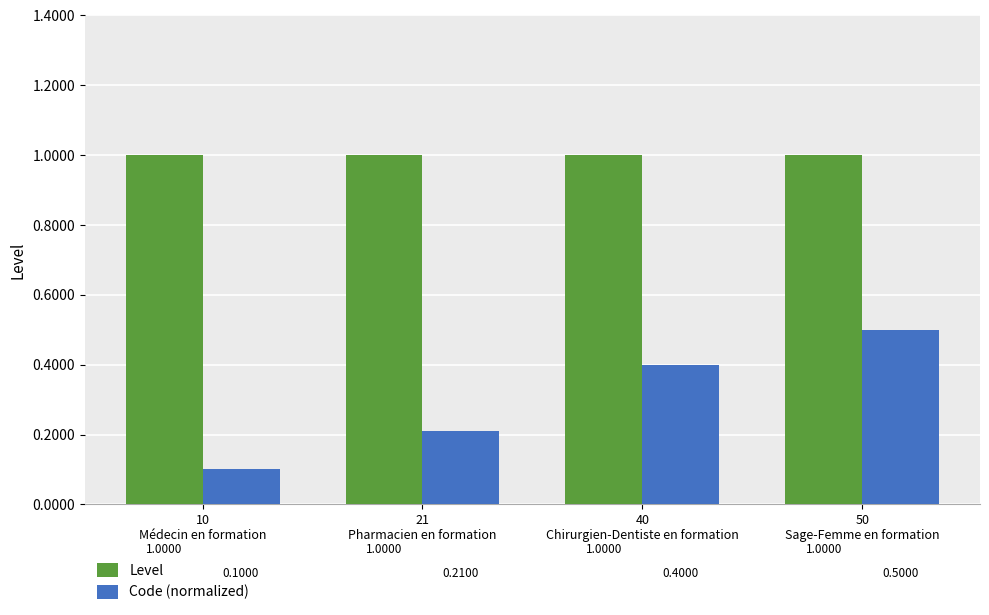

Between 21
Pharmacien en formation and 50
Sage-Femme en formation, which series saw the biggest shift?

Code (normalized)